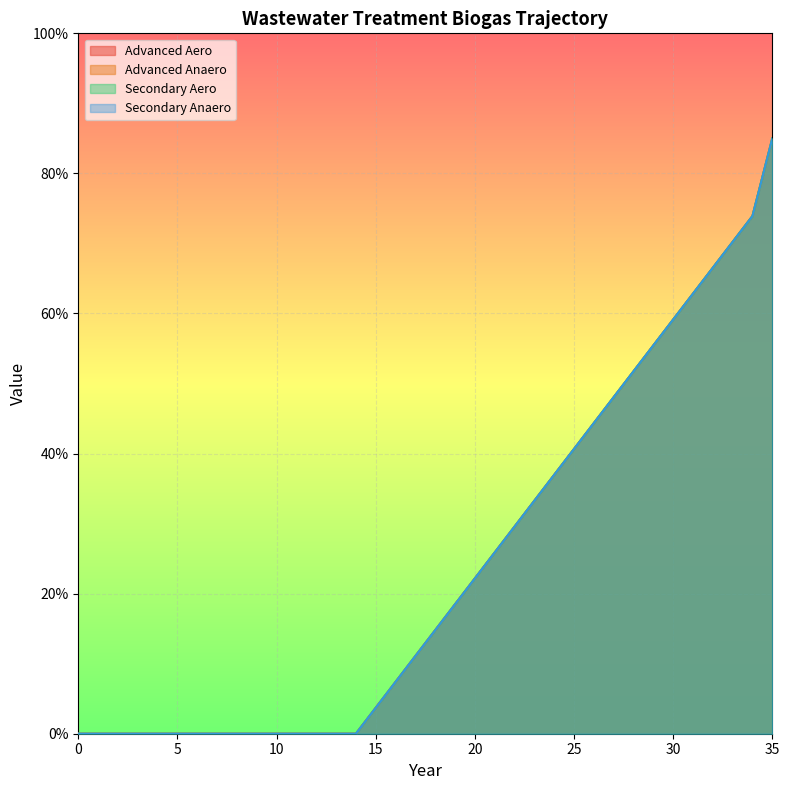

Is it true that secondary_anae equals 0.0 at 1?

True